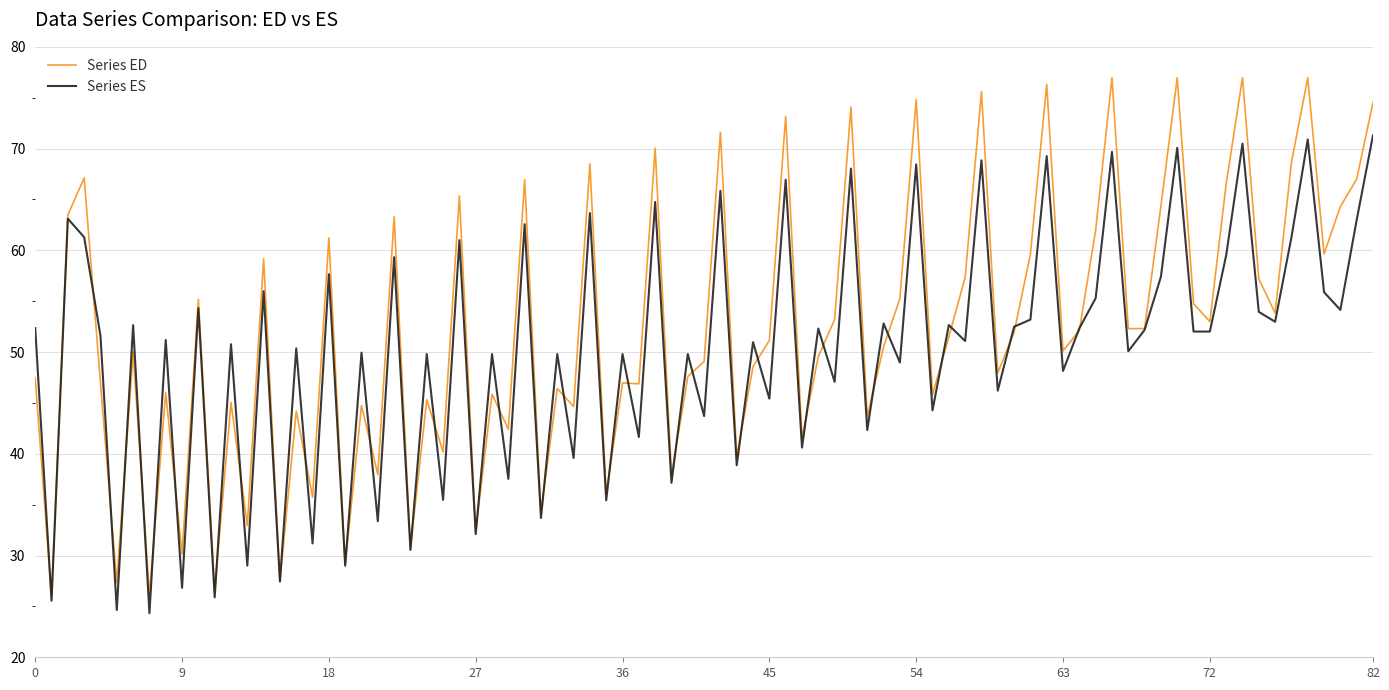

What is the maximum value for Series ED?

77.0